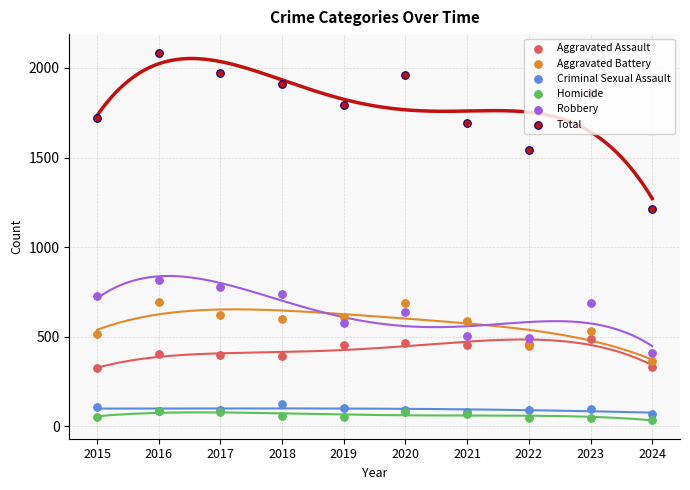

Which series has the largest total across all categories?

Total